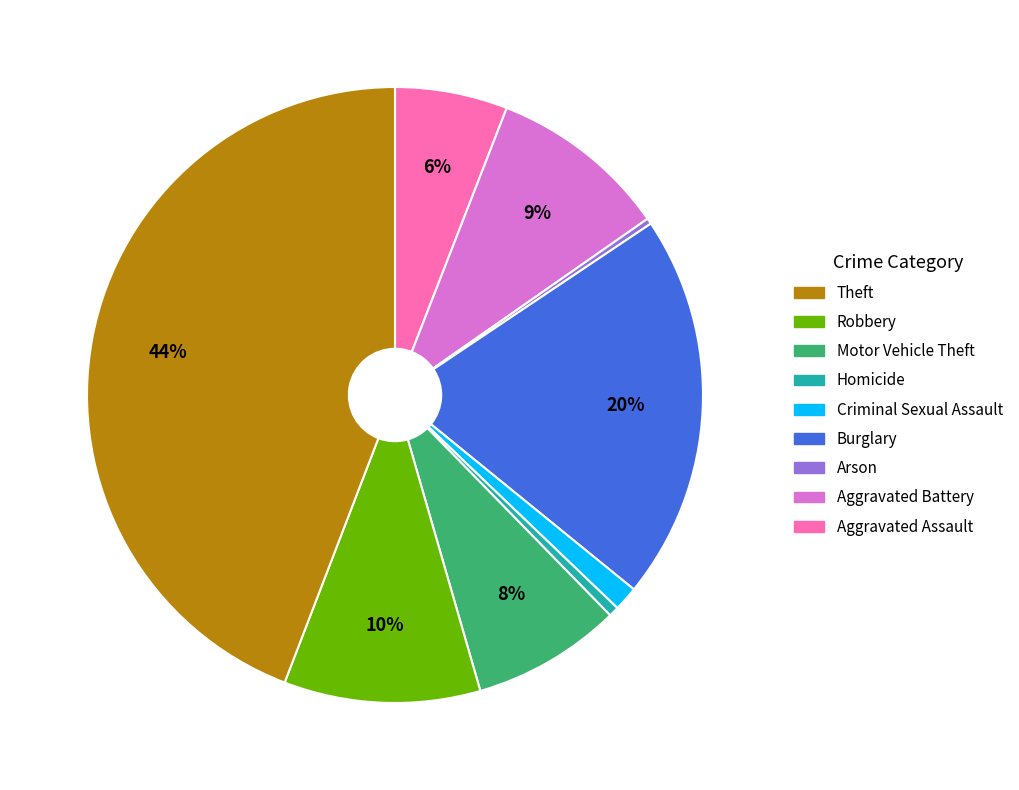

To the nearest percent, what is the average slice percentage?

11%